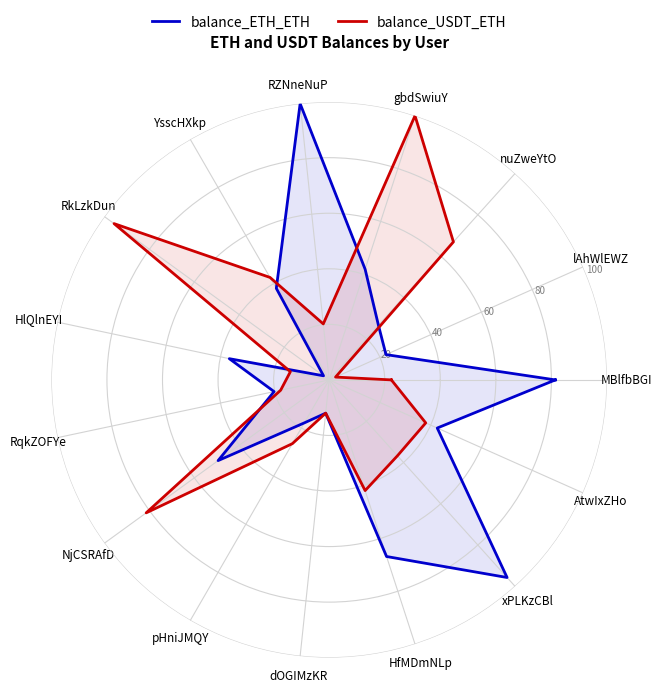

Which series changed the most between nuZweYtO and gbdSwiuY?

balance_USDT_ETH